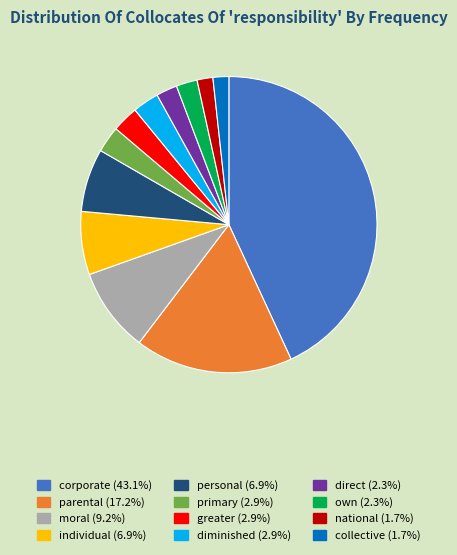

Combined, do greater and collective account for over 50%?

No